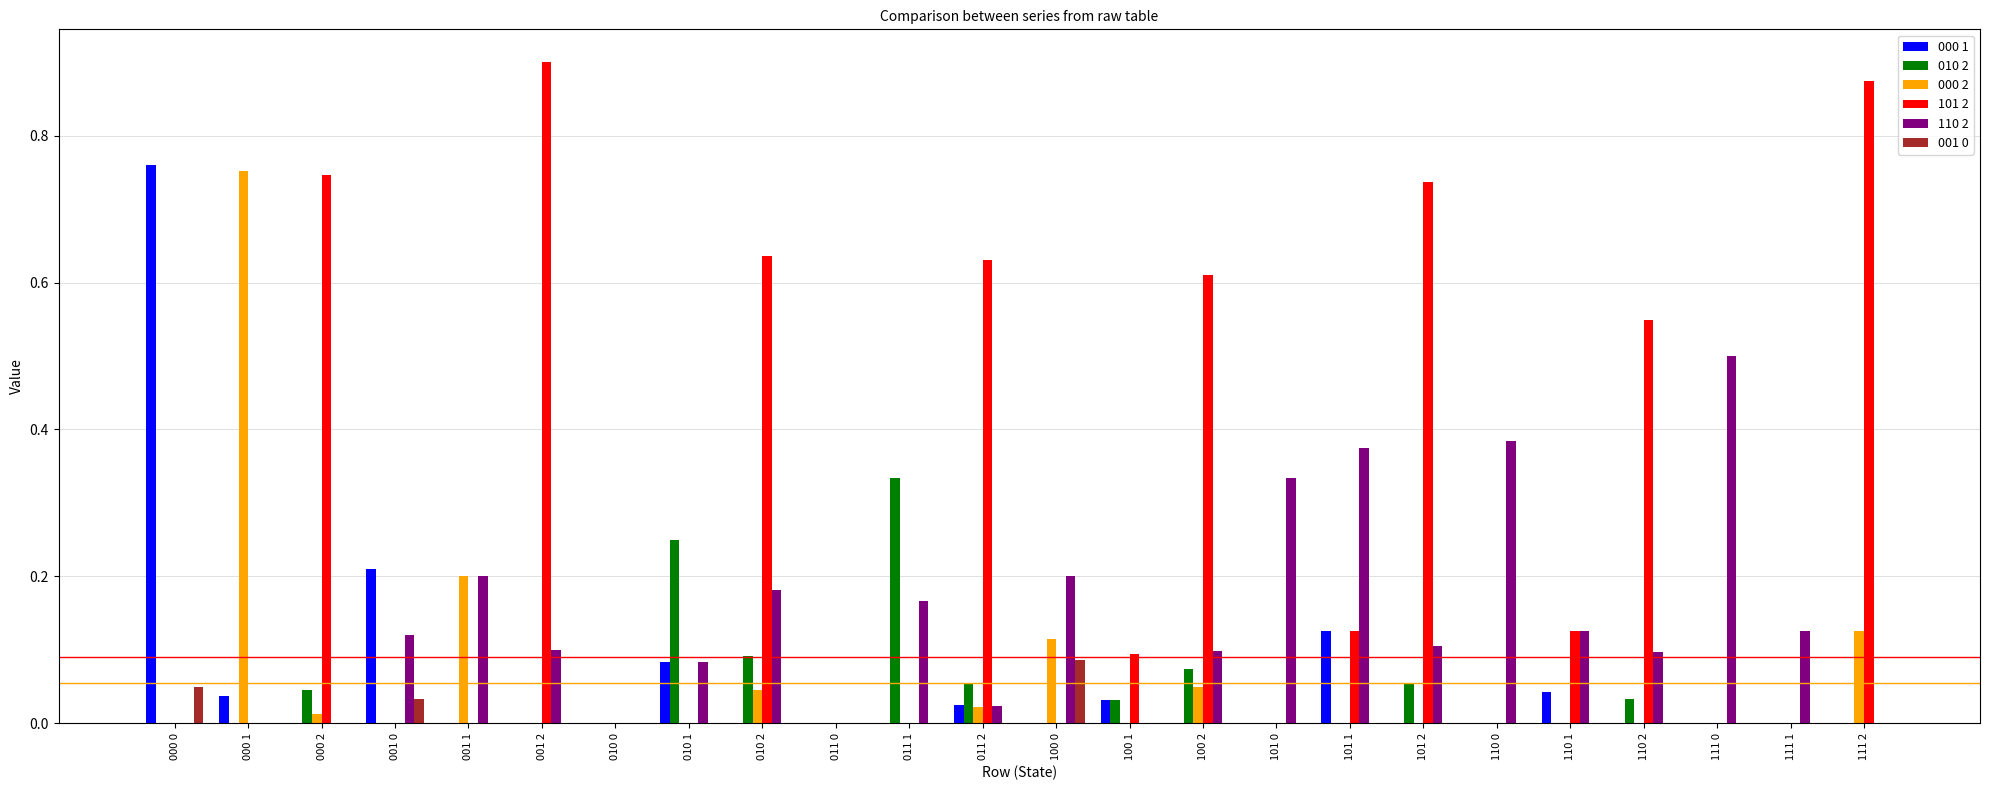

What is the sum of all 110 2 values?

3.2